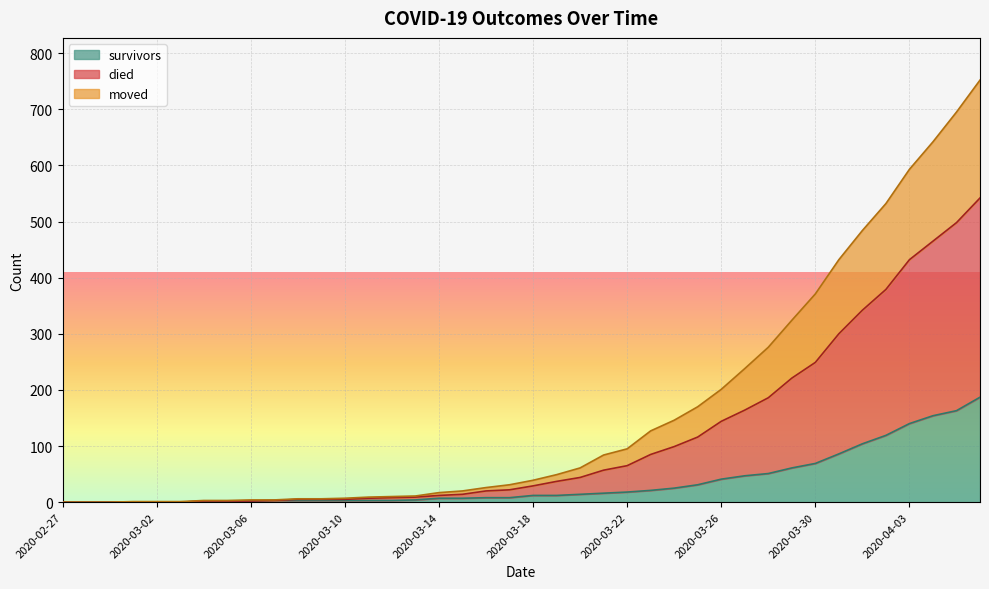

What is the maximum value for survivors?

187